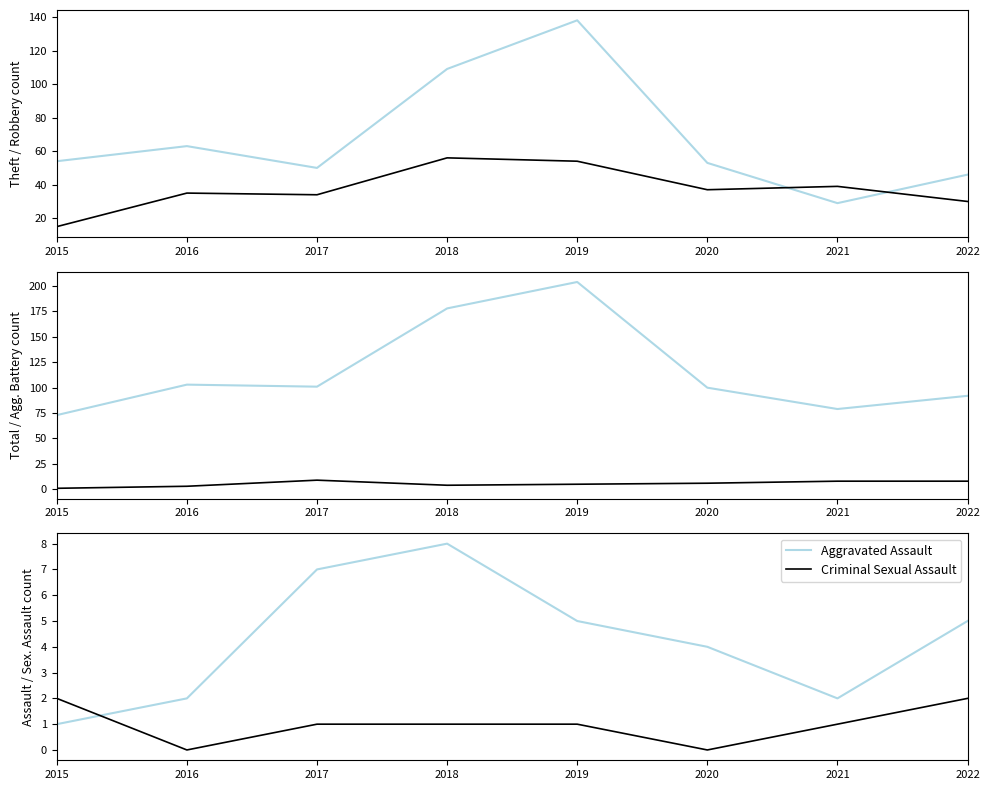

What is the total value across all series at 2017?

202